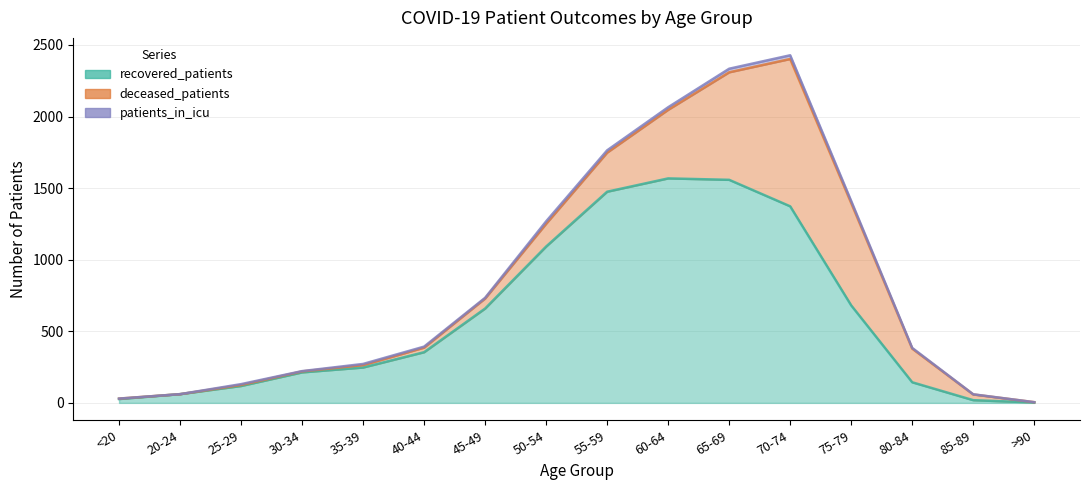

What is the difference between the recovered_patients values at 45-49 and 20-24?

598